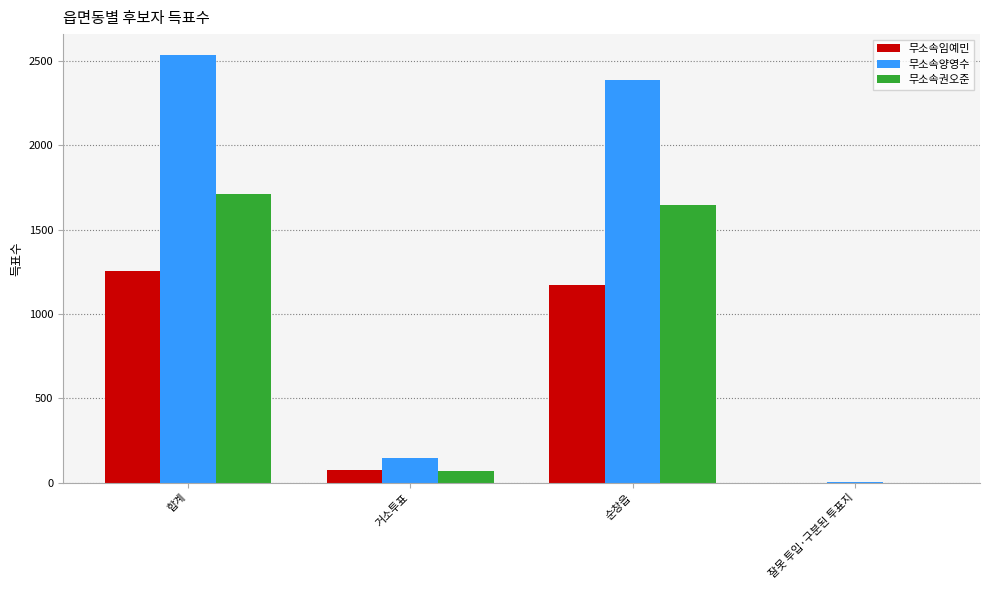

What is the difference between the 무소속양영수 values at 순창읍 and 잘못 투입·구분된 투표지?

2384